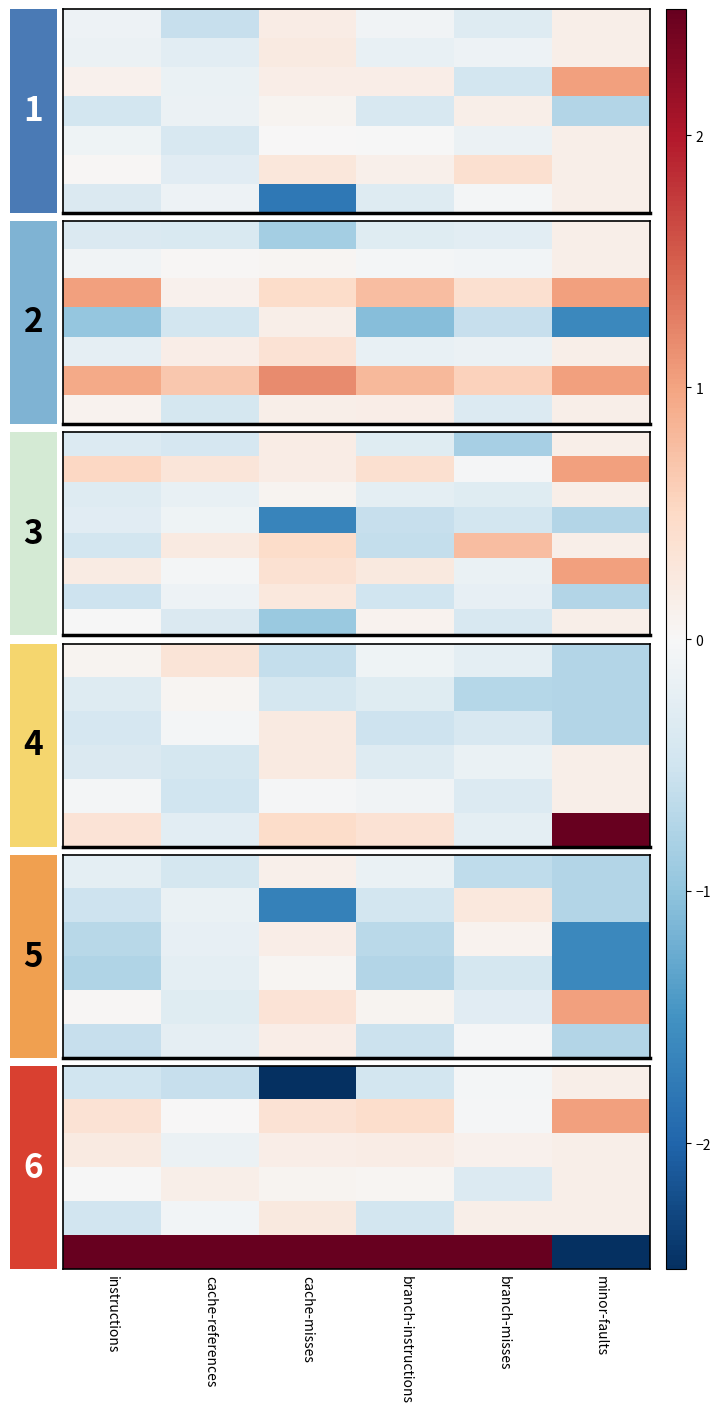

How many data points does each series have?

6